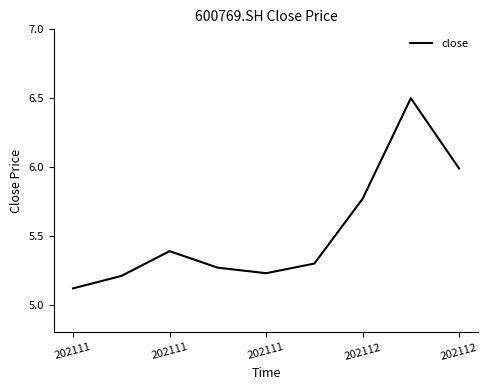

What is the maximum value shown in the chart?

6.5